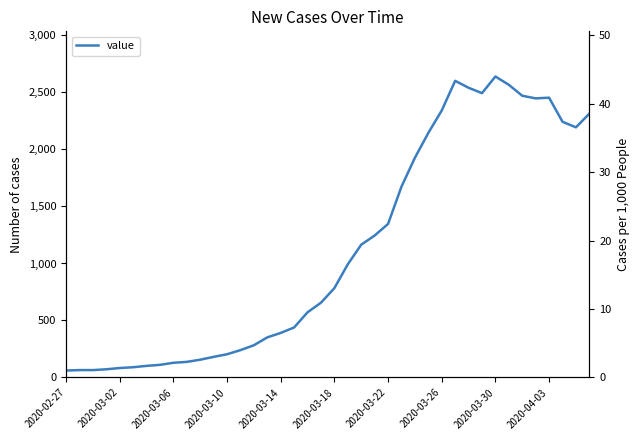

What is the value of the 34th point from the left?

2567